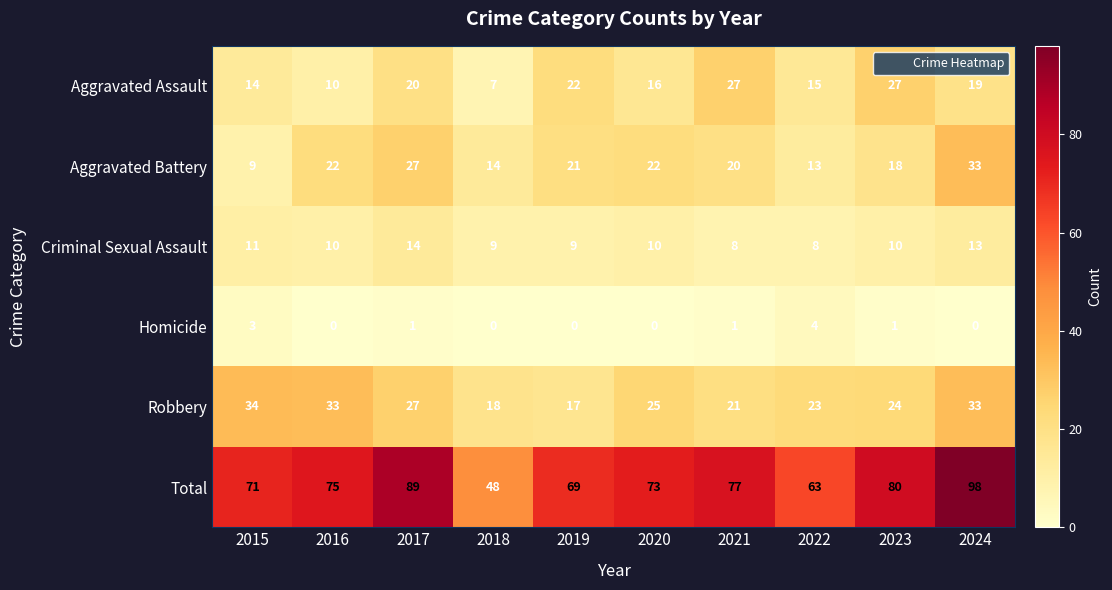

List the series in order of their peak value, highest first.

Total, Robbery, Aggravated Battery, Aggravated Assault, Criminal Sexual Assault, Homicide